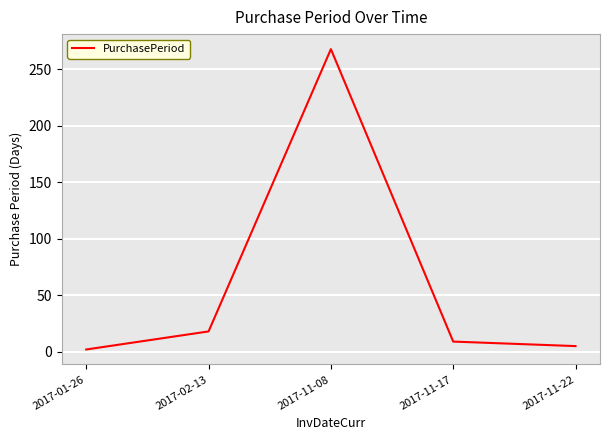

Where is the first local maximum?

2017-11-08